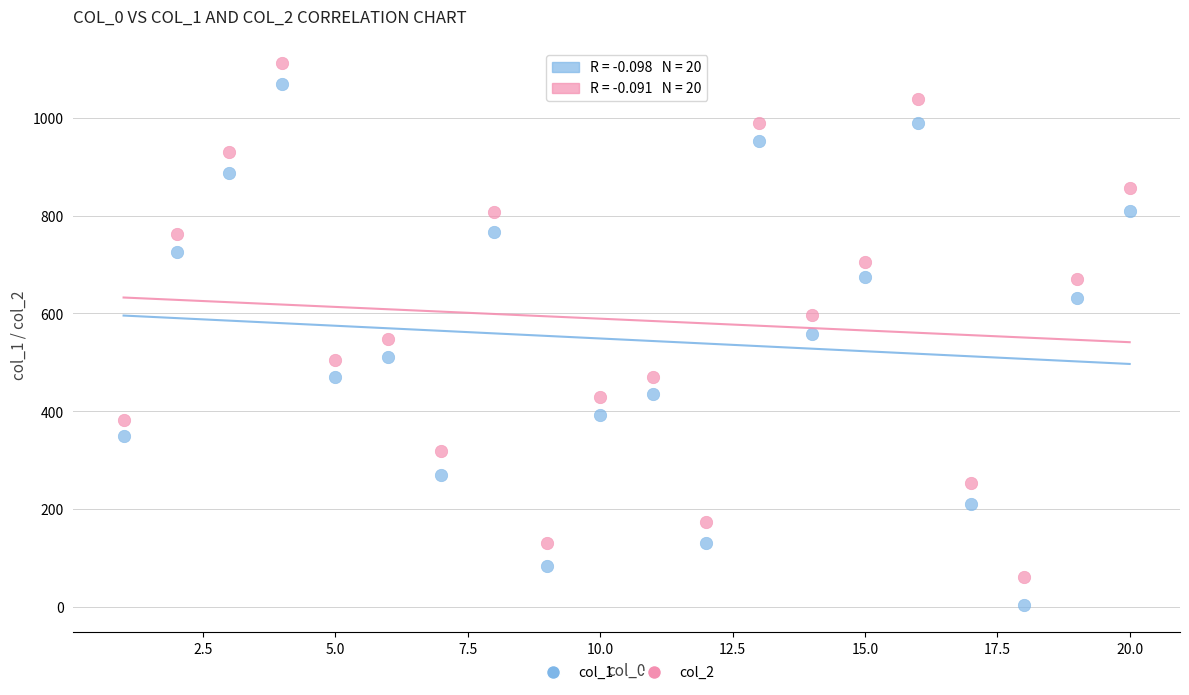

What are all the series names shown in the legend?

col_1, col_2